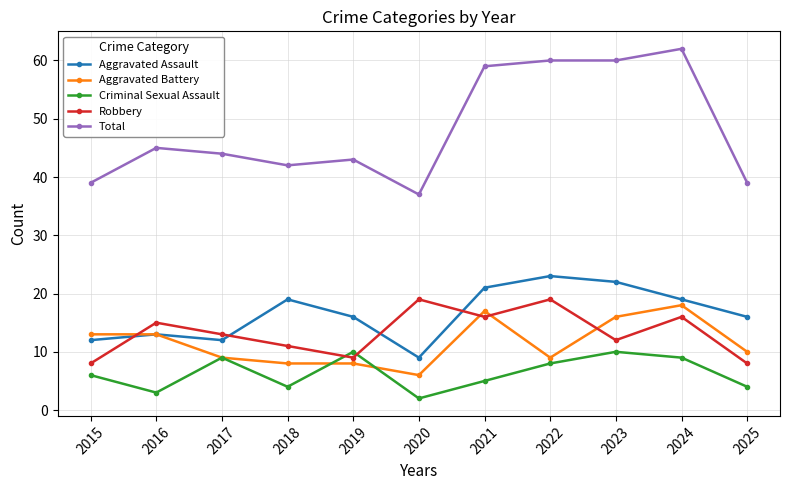

Does the chart have visible grid lines?

Yes